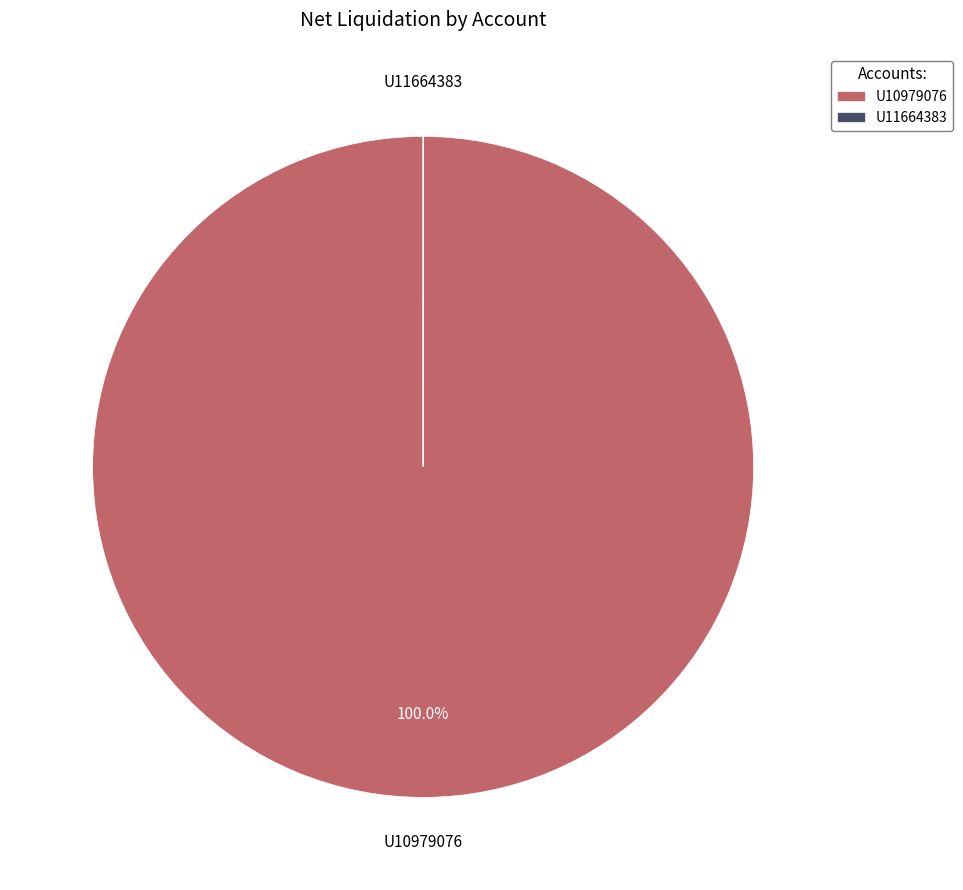

What is the majority slice?

U10979076